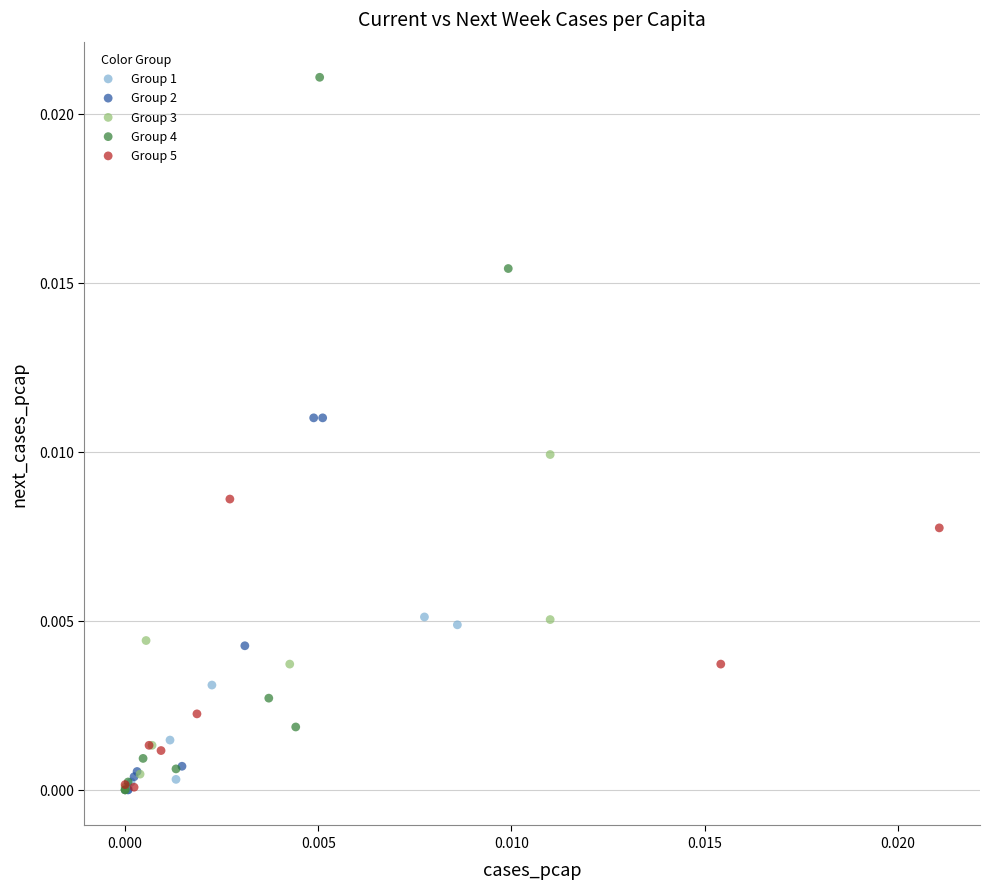

Which series contains the highest Y value?

Group 4